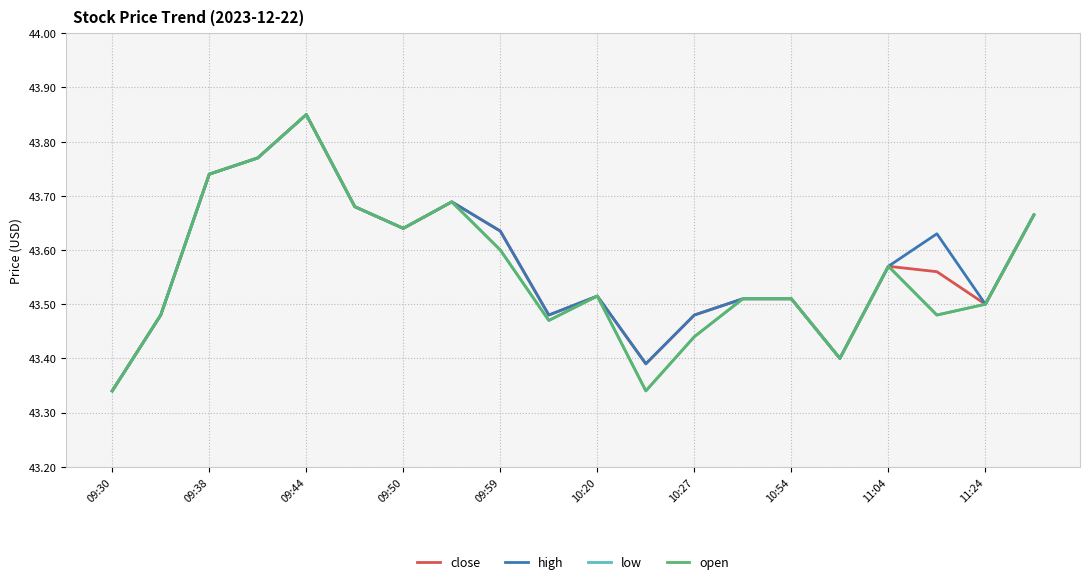

In low, how many points are higher than both neighbors (excluding endpoints)?

4